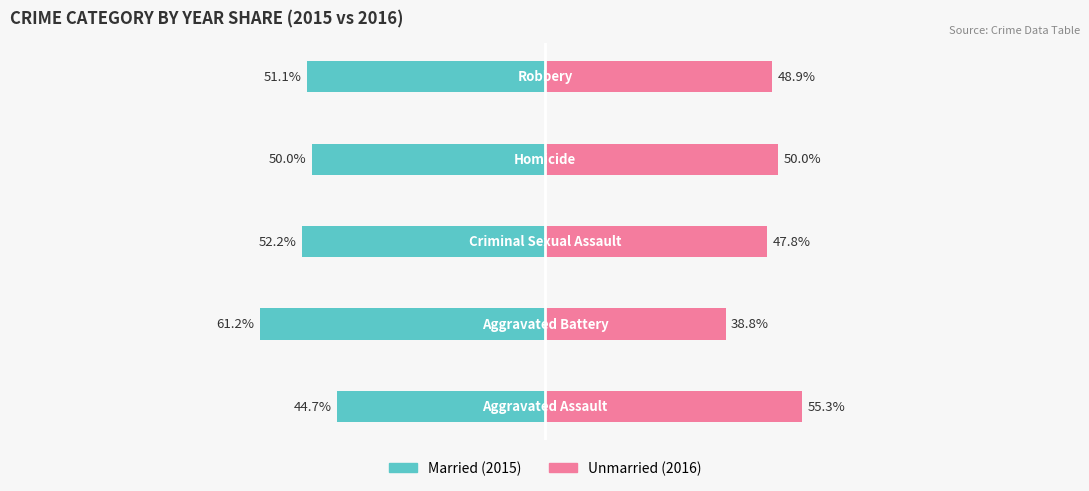

What are all the series names shown in the legend?

Married, Unmarried